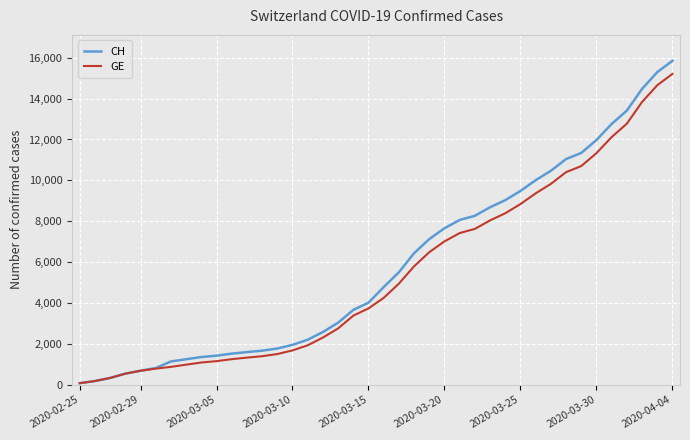

Which series has the largest range (max minus min)?

CH